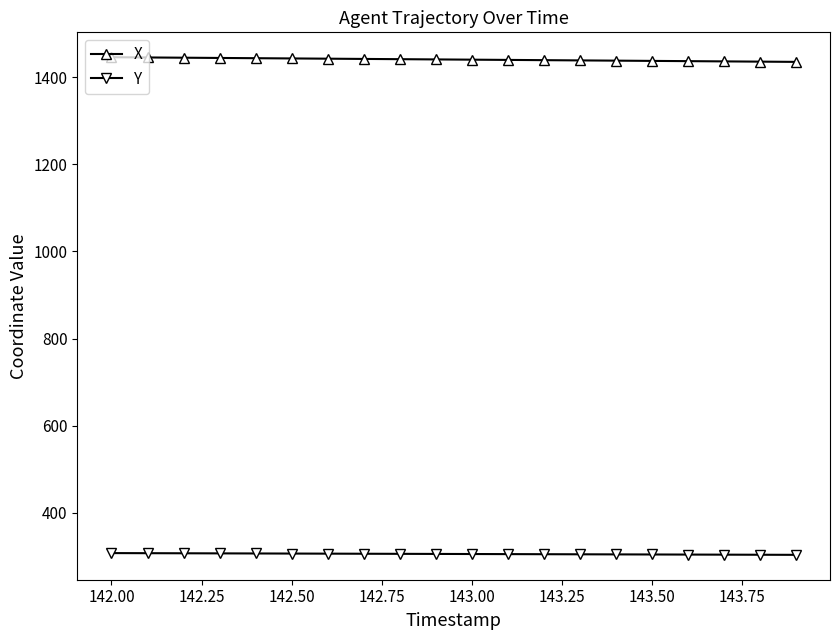

At how many categories does at least one series exceed 1178?

20